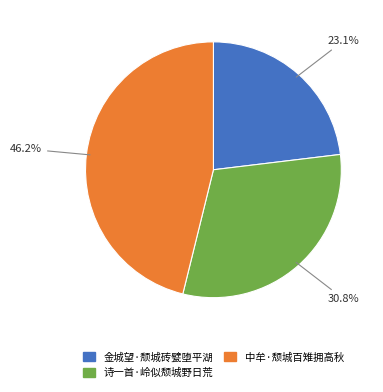

Which has a higher value, 中牟·颓城百雉拥高秋 or 诗一首·岭似颓城野日荒?

中牟·颓城百雉拥高秋